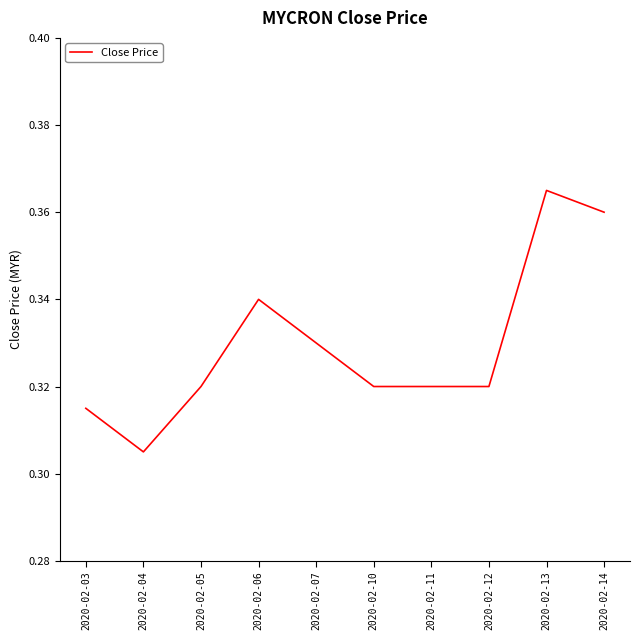

The value at 2020-02-14 is 0.2. True or false?

False